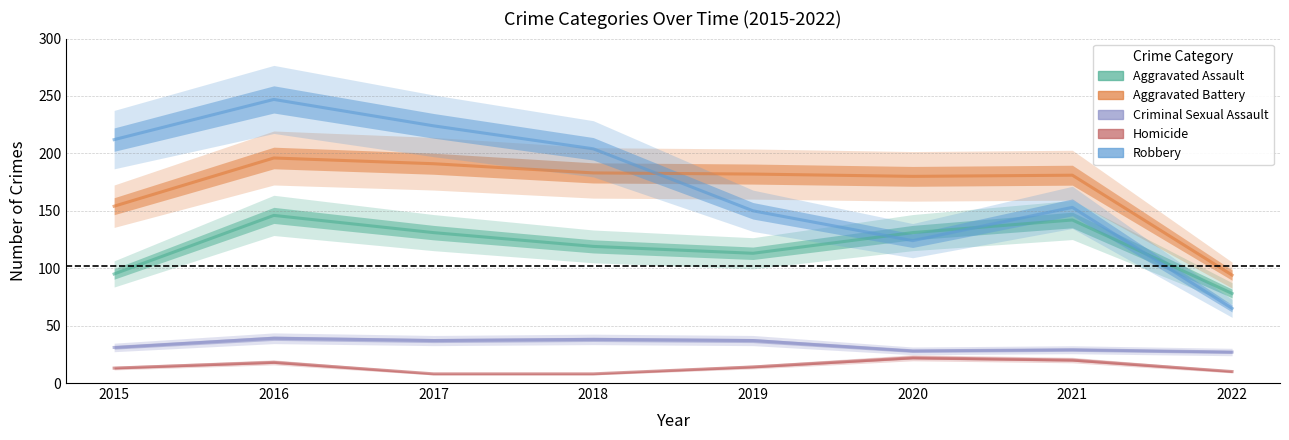

What is the difference between the highest and lowest values at 2017?

216